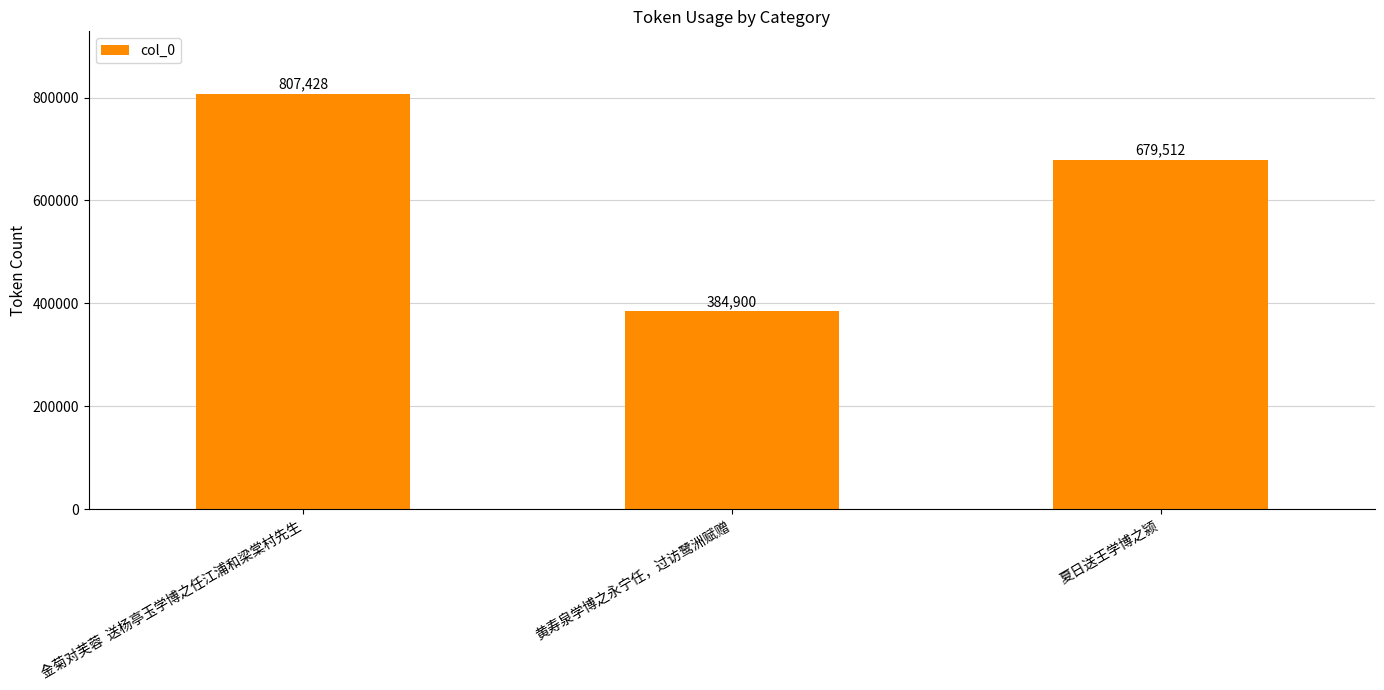

What is the label of the 2nd bar from the left?

黄寿泉学博之永宁任，过访鹭洲赋赠